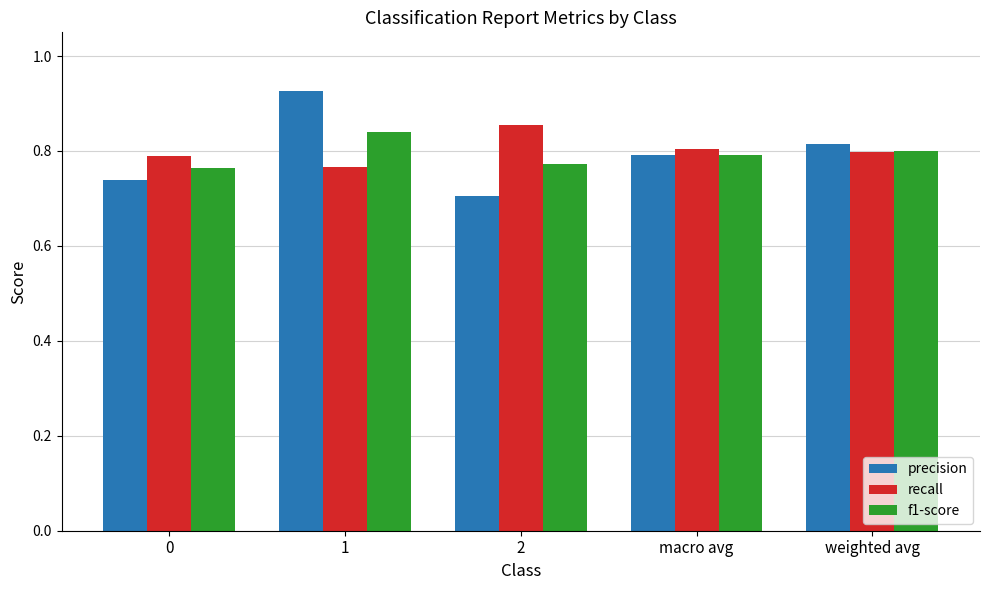

Rank the categories by precision value from lowest to highest.

2, 0, macro avg, weighted avg, 1